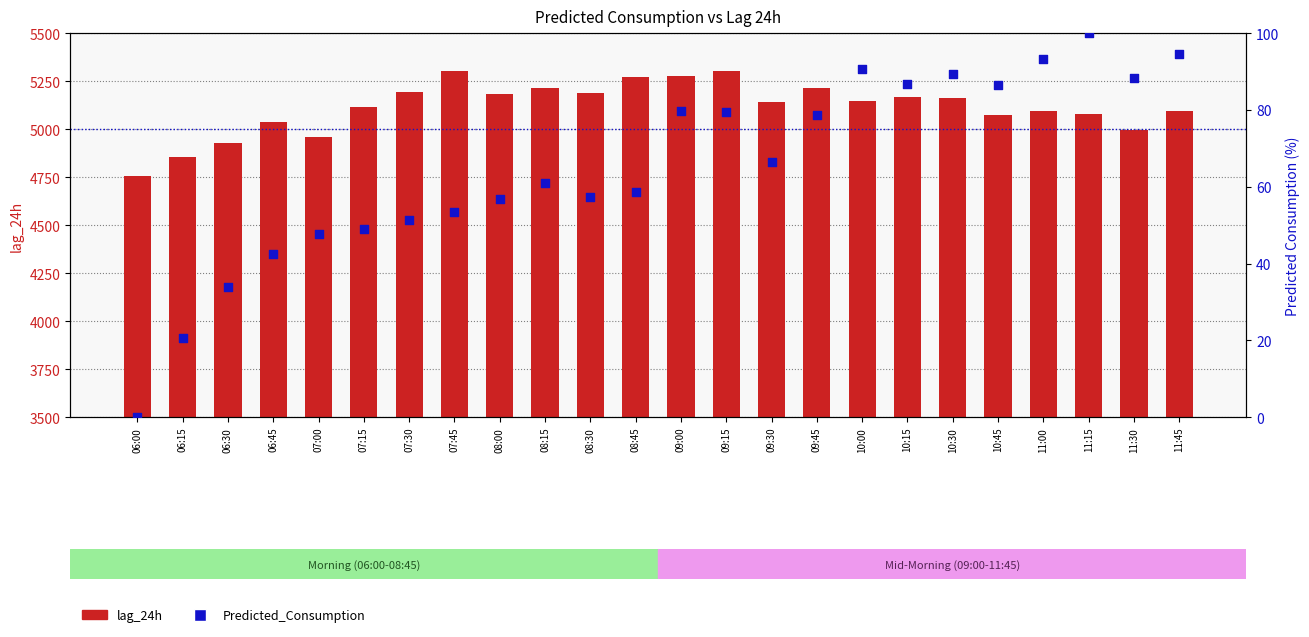

Which series has the largest total across all categories?

lag_24h